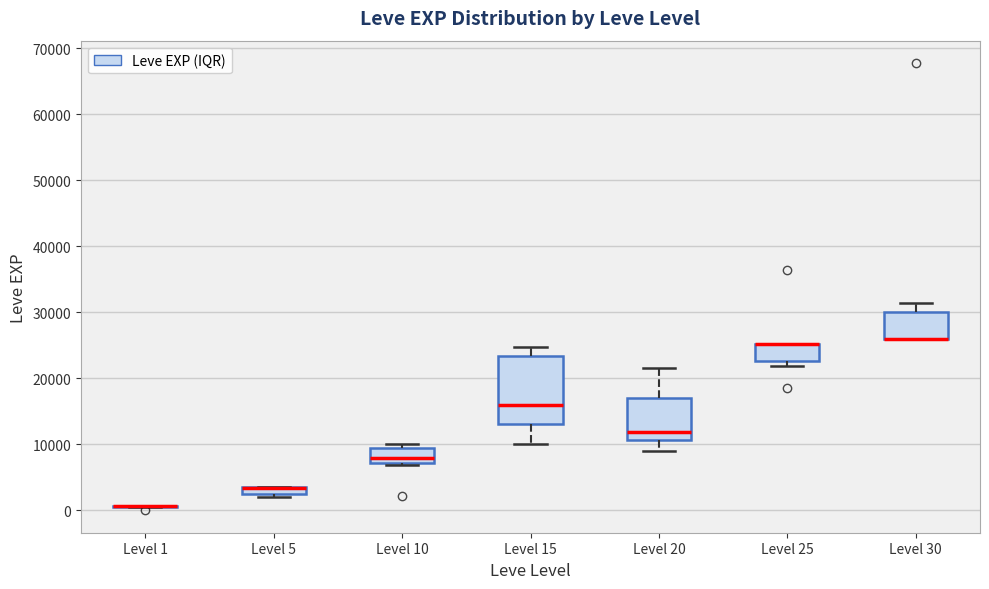

Comparing the boxes themselves (not the whiskers), which one is the tallest?

Level 15